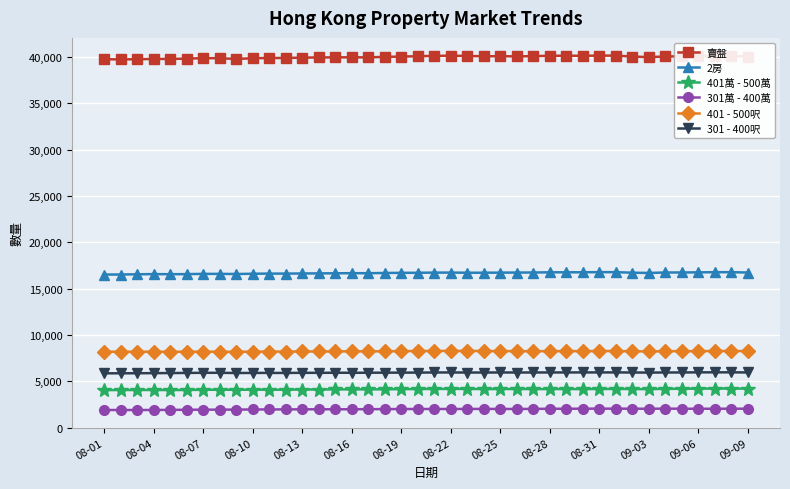

Which series has the largest range (max minus min)?

賣盤